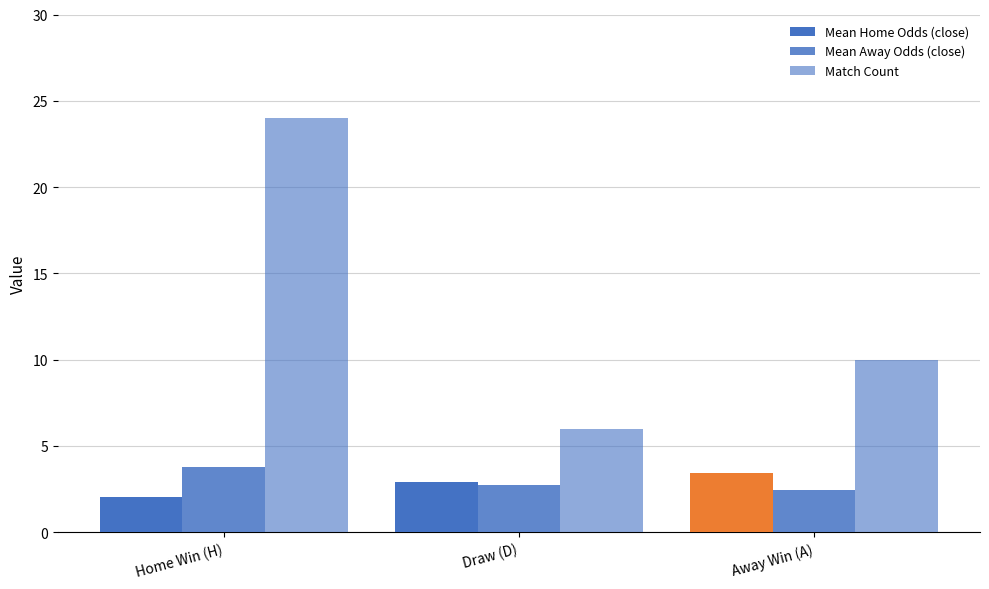

Which series has the largest total across all categories?

Match Count